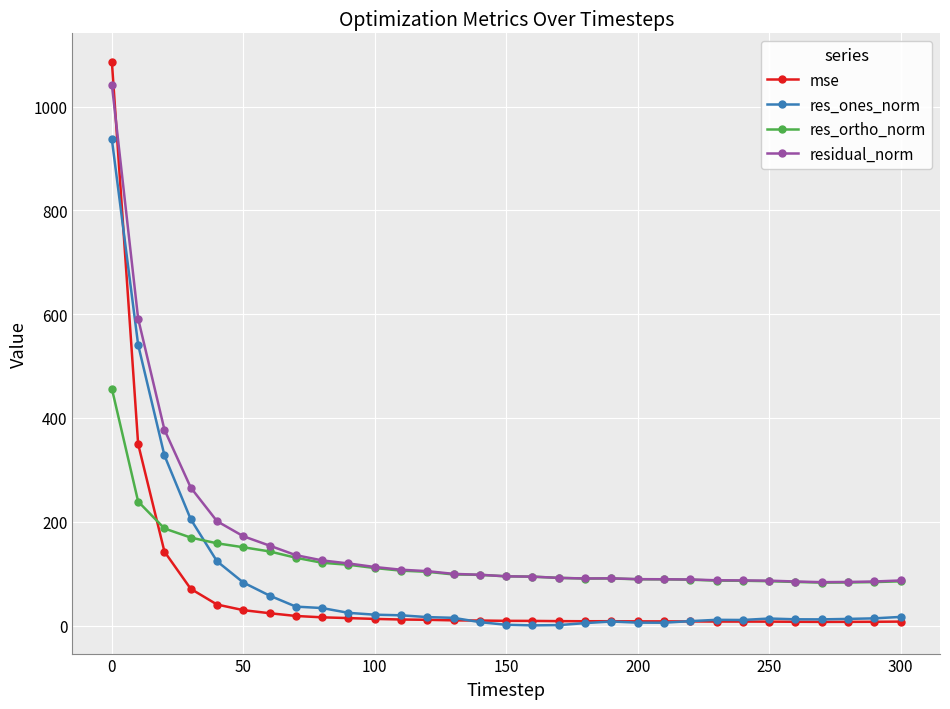

How many times do mse and residual_norm cross each other?

1